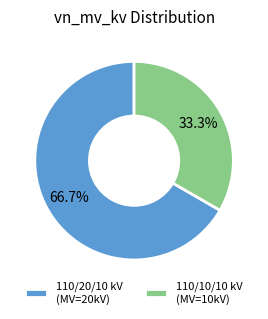

Approximately how many times larger is the value at 110/20/10 kV (MV=20kV) compared to 110/10/10 kV (MV=10kV)?

2.0